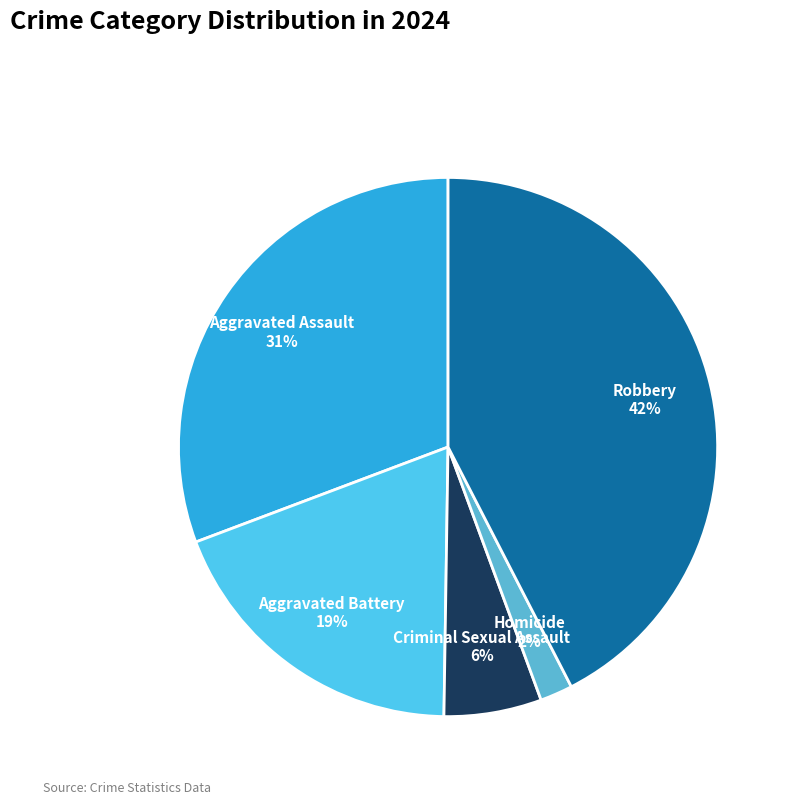

Combined, do Homicide and Criminal Sexual Assault account for over 50%?

No